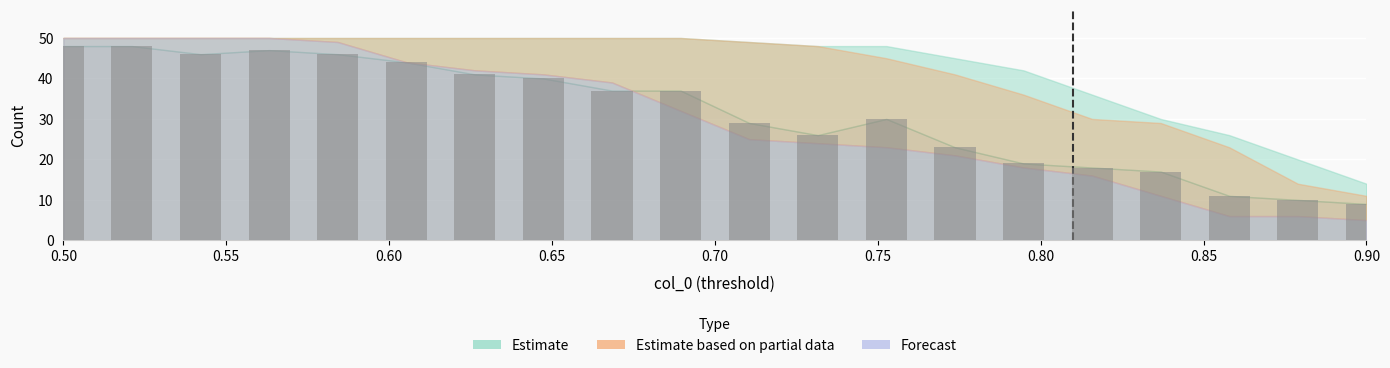

What is the label of the 20th bar from the right?

0.50